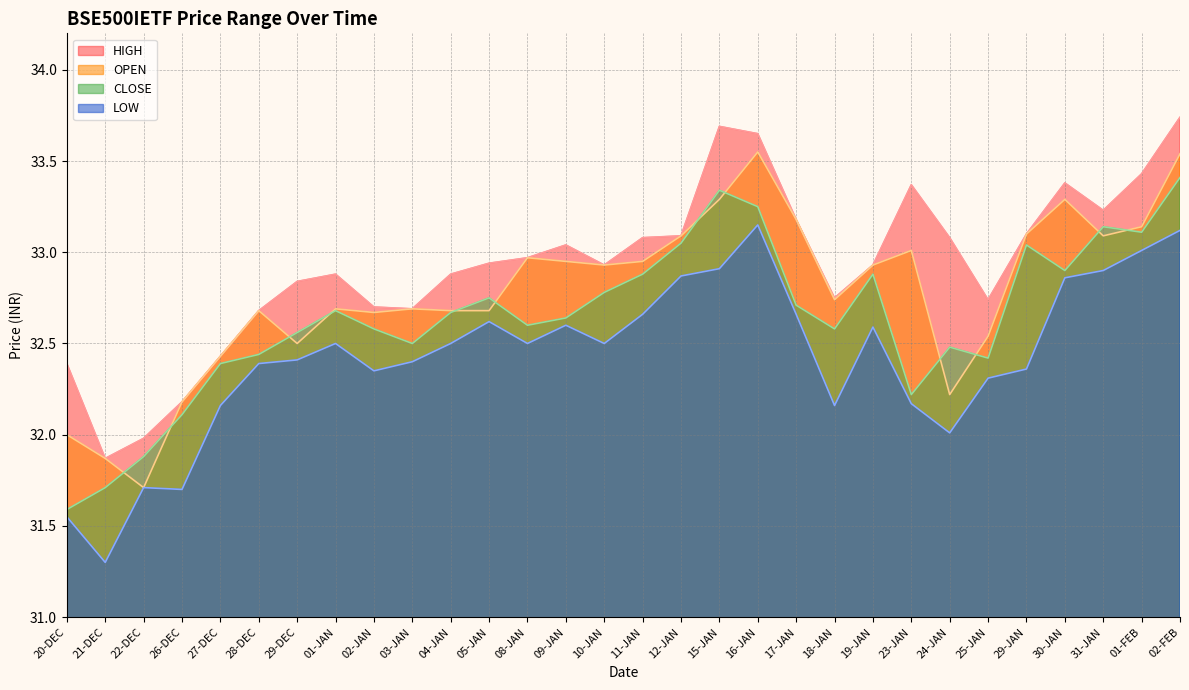

What is the value of the OPEN point at the 26th from the left?

33.1